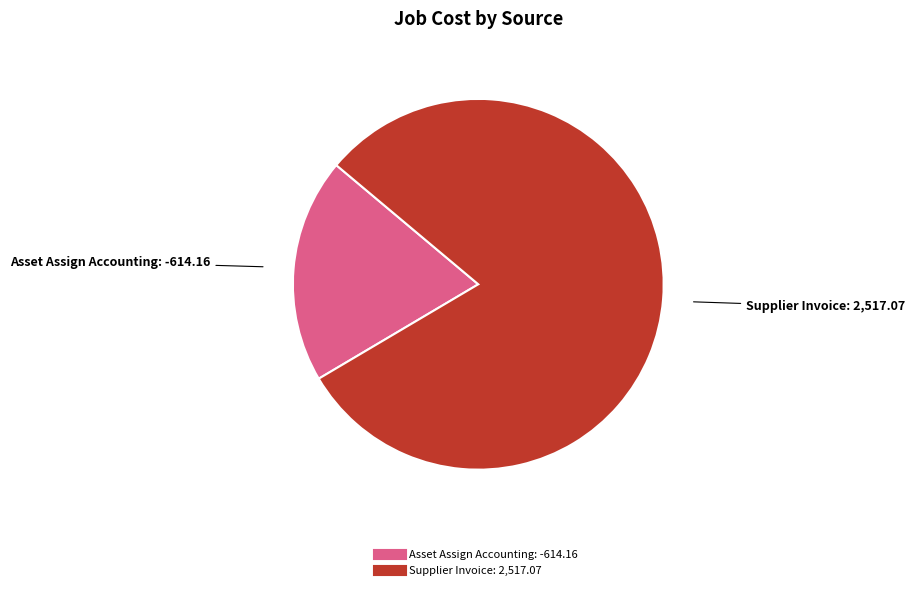

Do Supplier Invoice and Asset Assign Accounting together represent more than half of the pie?

Yes